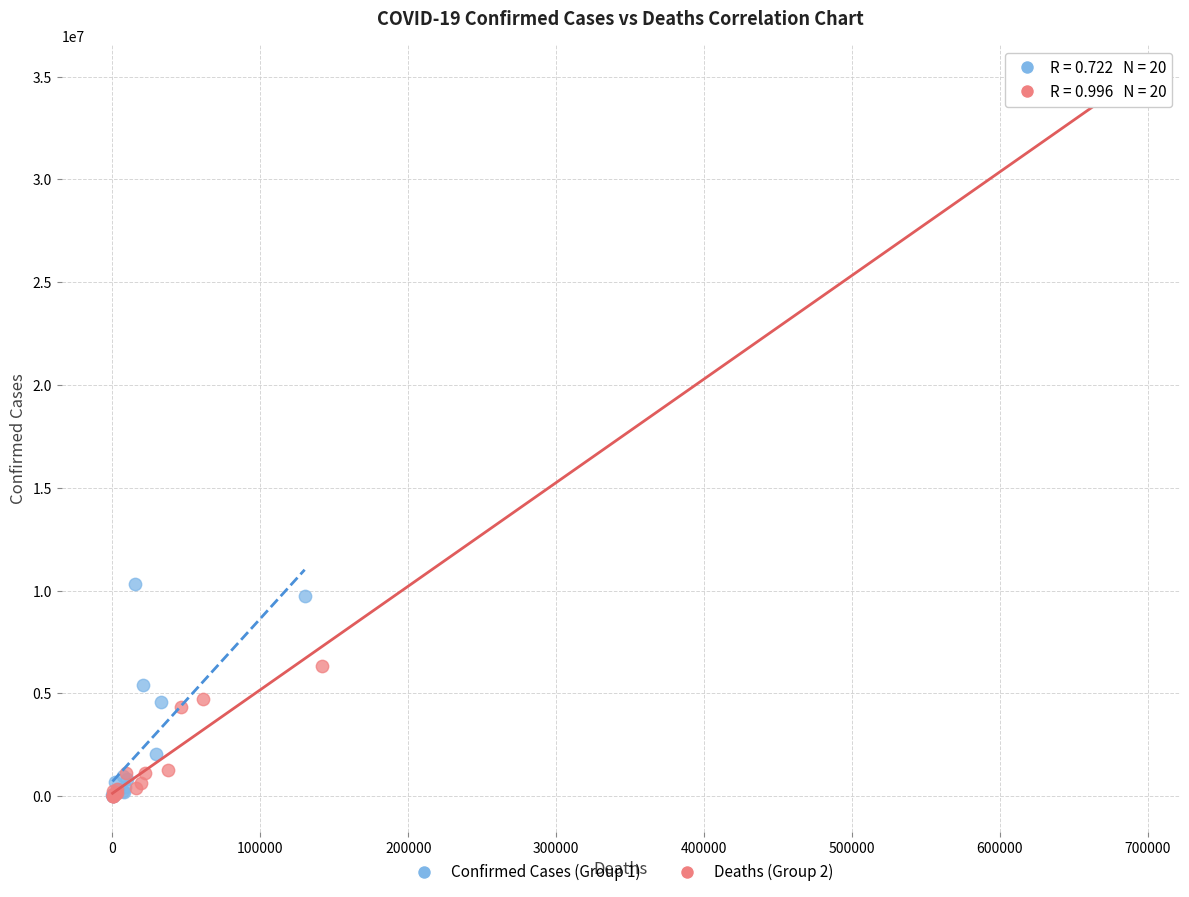

Which series has the largest Y range (max minus min)?

Deaths (Group 2)